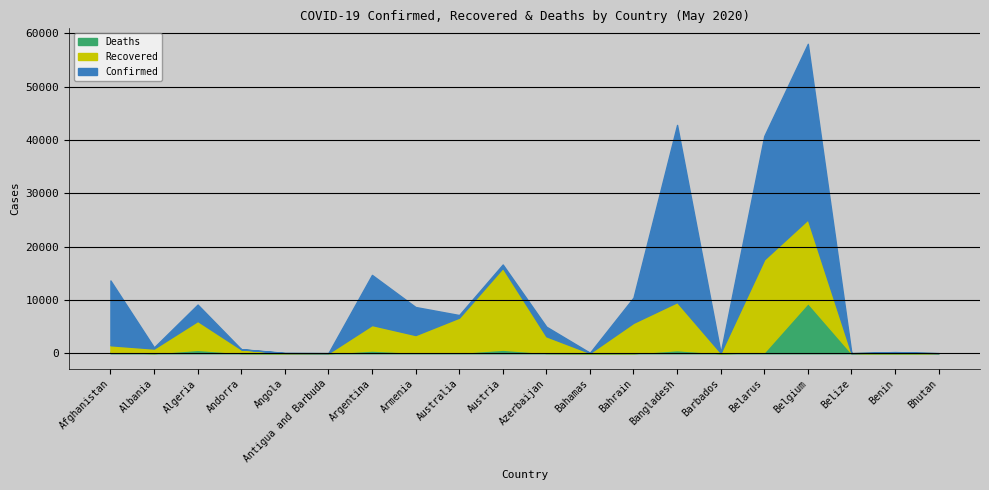

At how many categories does at least one series exceed 11274?

6